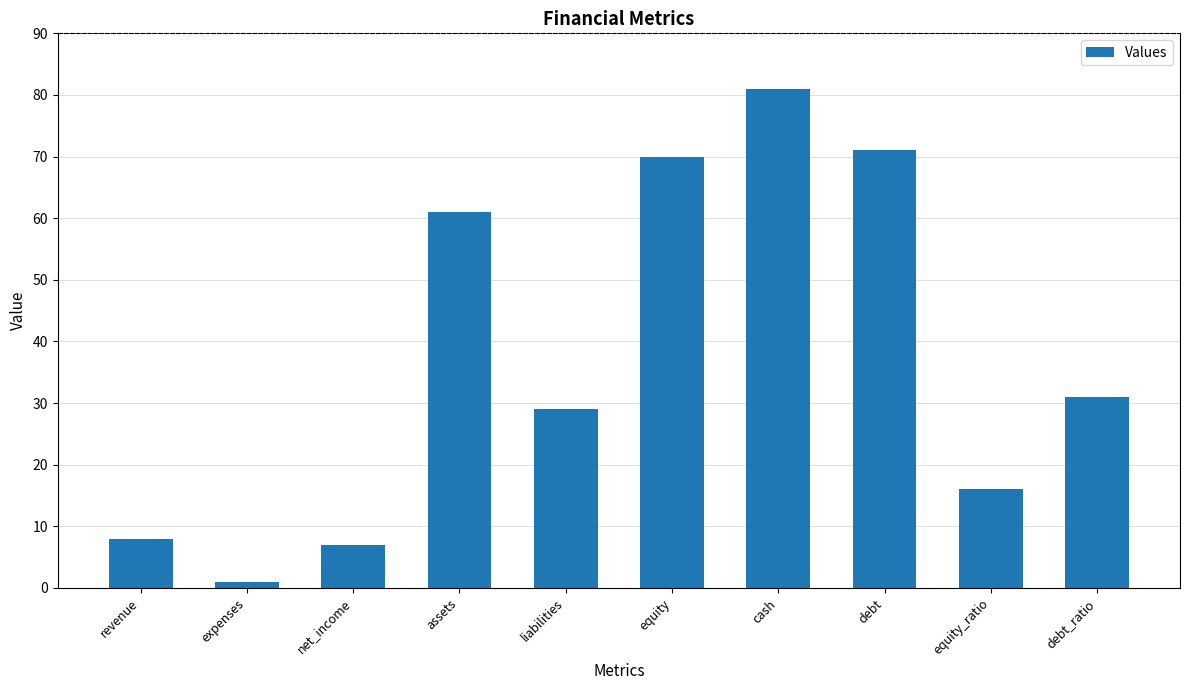

What is the ratio of the value at assets to the value at expenses?

61.0